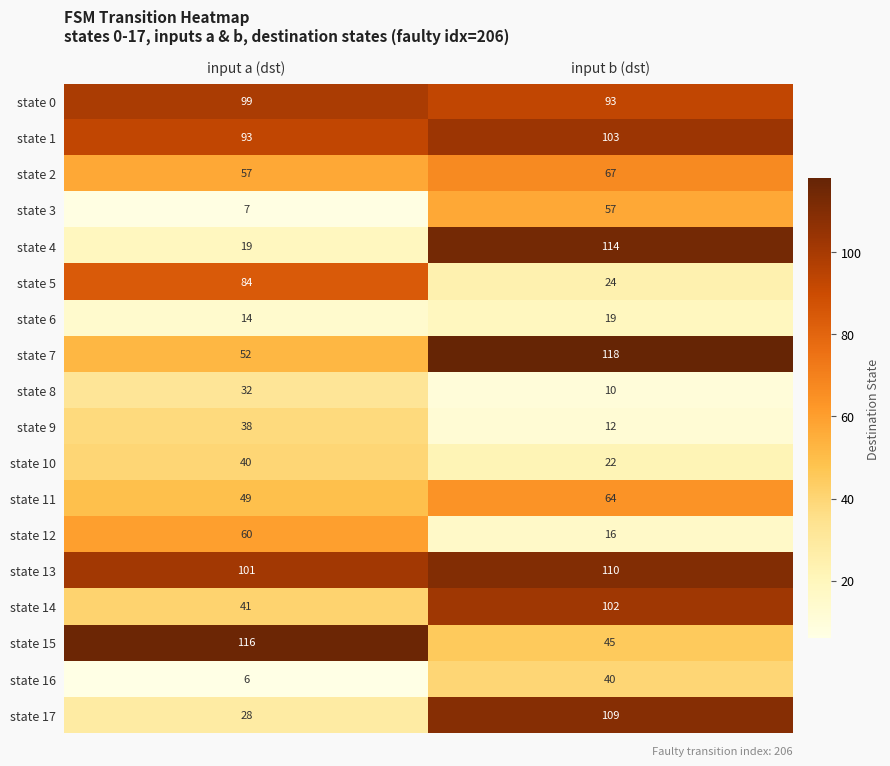

Which series changed the most between input a (dst) and input b (dst)?

state 4